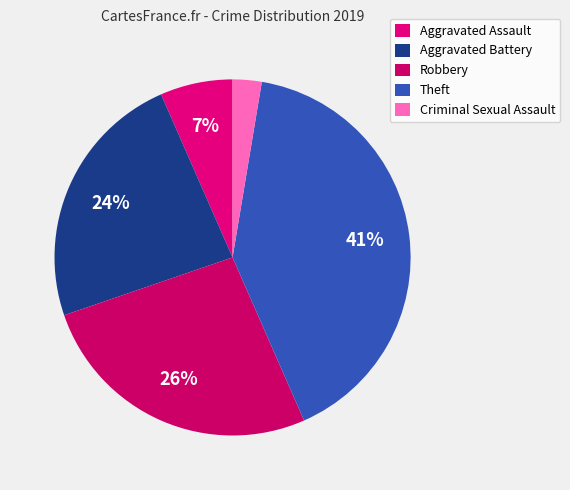

Does Aggravated Battery account for over 50% of the chart?

No